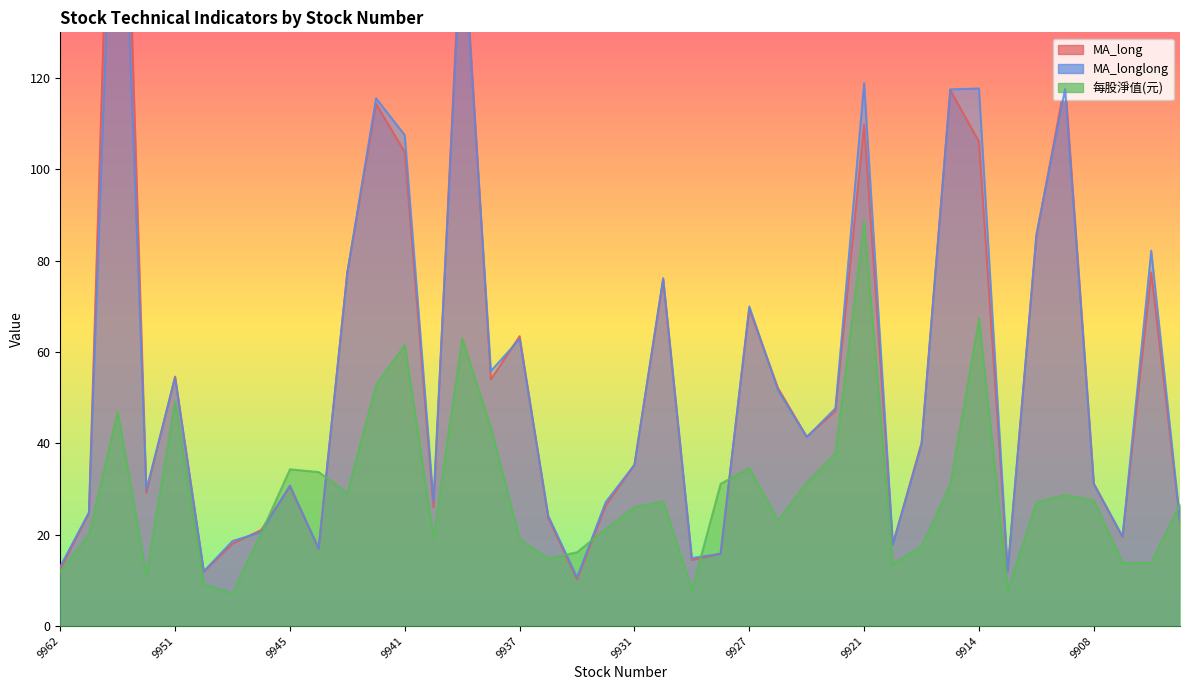

Where does the MA_longlong series first go above 39?

9958